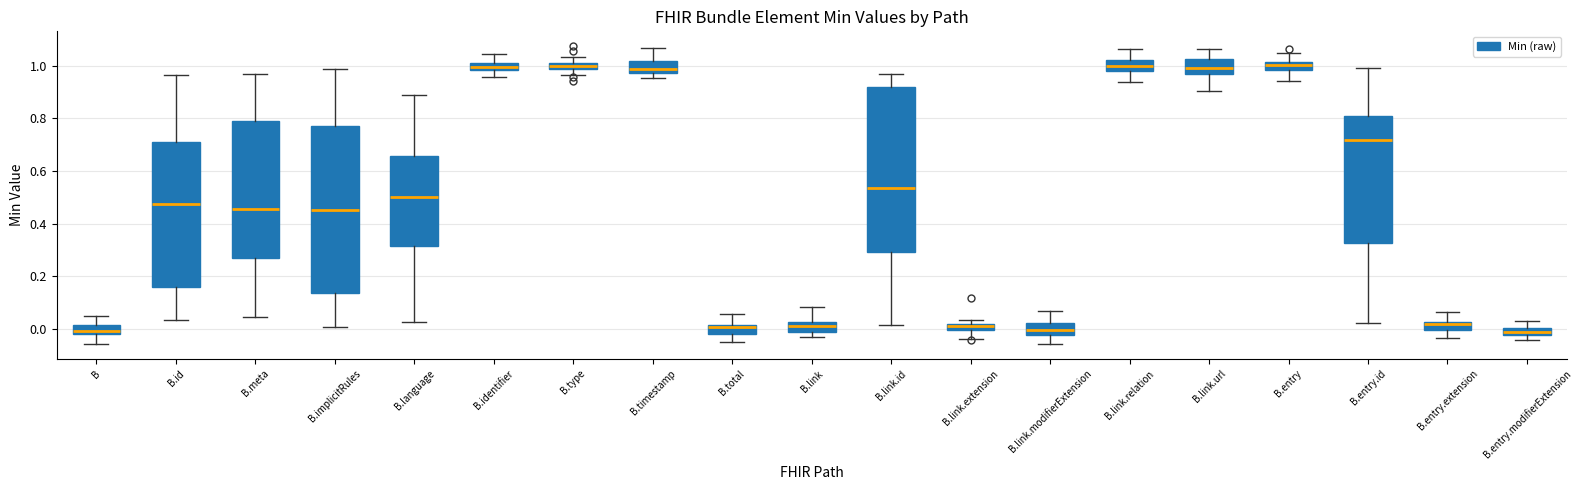

Where is the lower edge of the box for B.link on the y-axis? The values are not printed on the chart, so give them approximately, as read against the axis.

-0.02